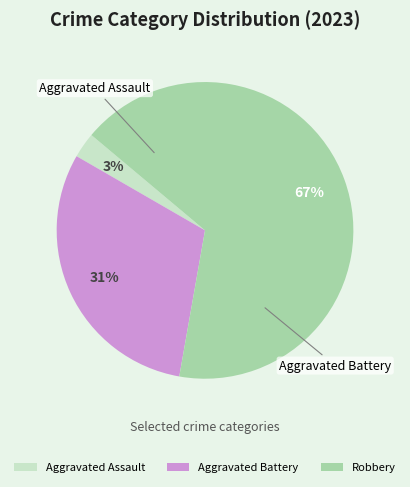

Count the number of slices in the pie.

3